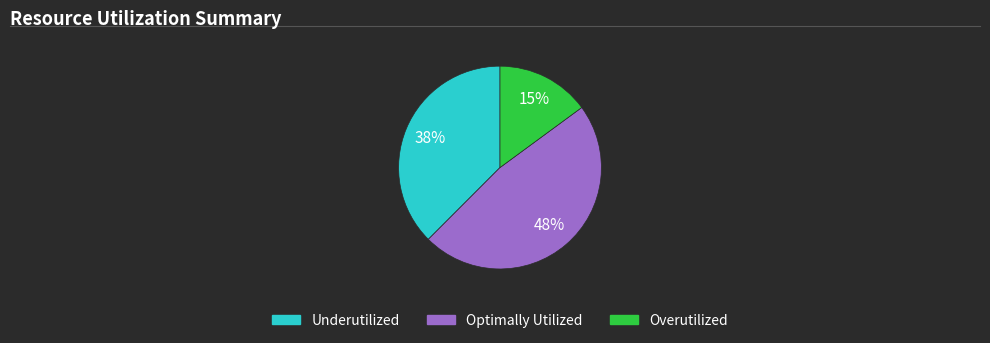

To the nearest percent, what is the difference between the largest and smallest slice percentages?

33%